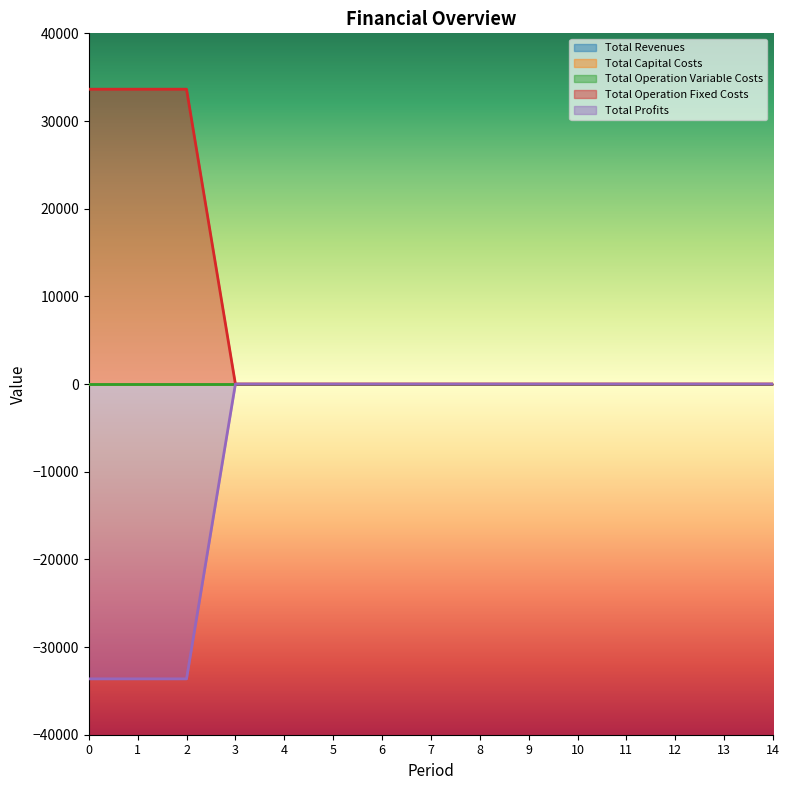

Is the value of Total Revenues at 0 greater than the value of Total Operation Variable Costs at 7?

No